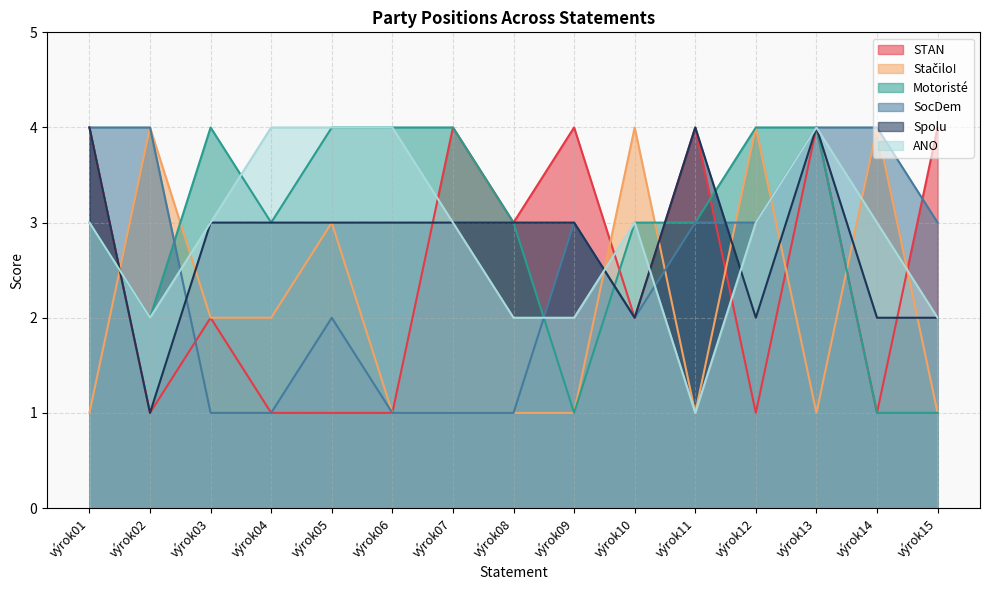

What is the value of the Stačilo! point at the 15th from the left?

1